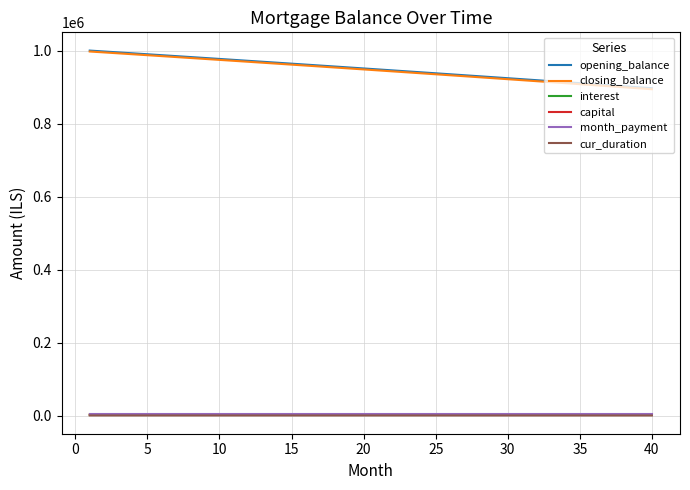

Which series has the largest range (max minus min)?

closing_balance